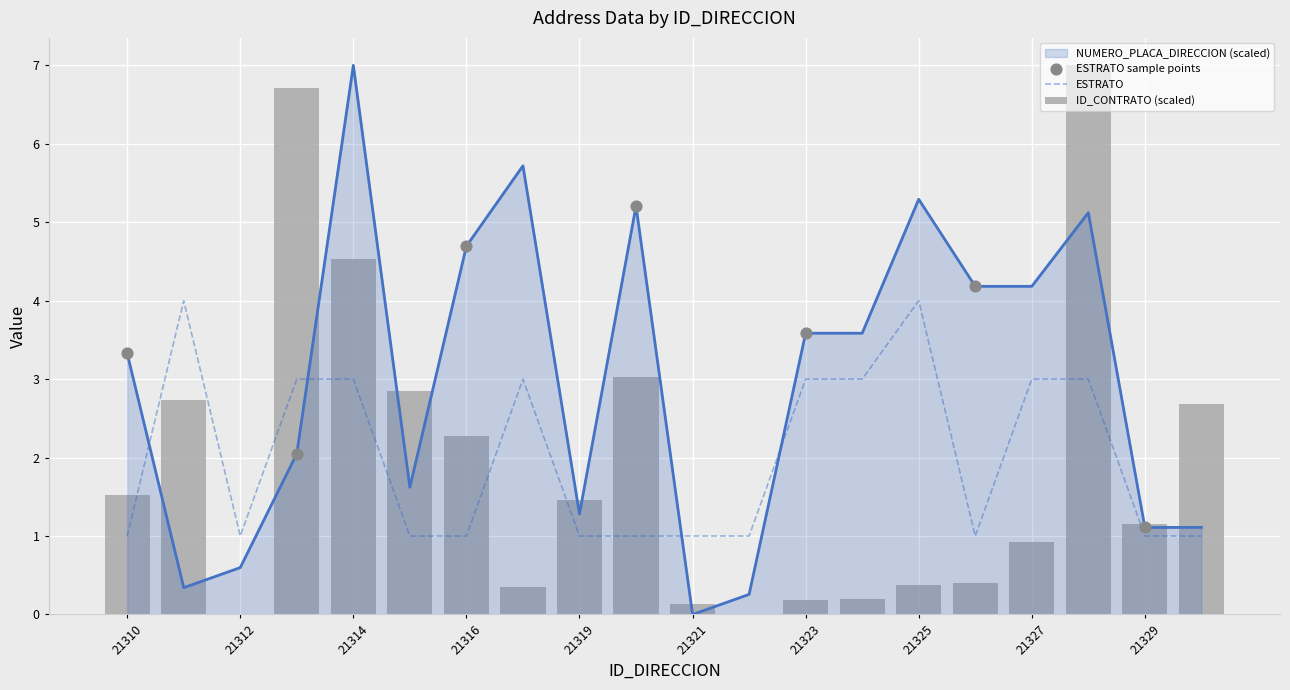

Which series contains the highest Y value?

ID_CONTRATO